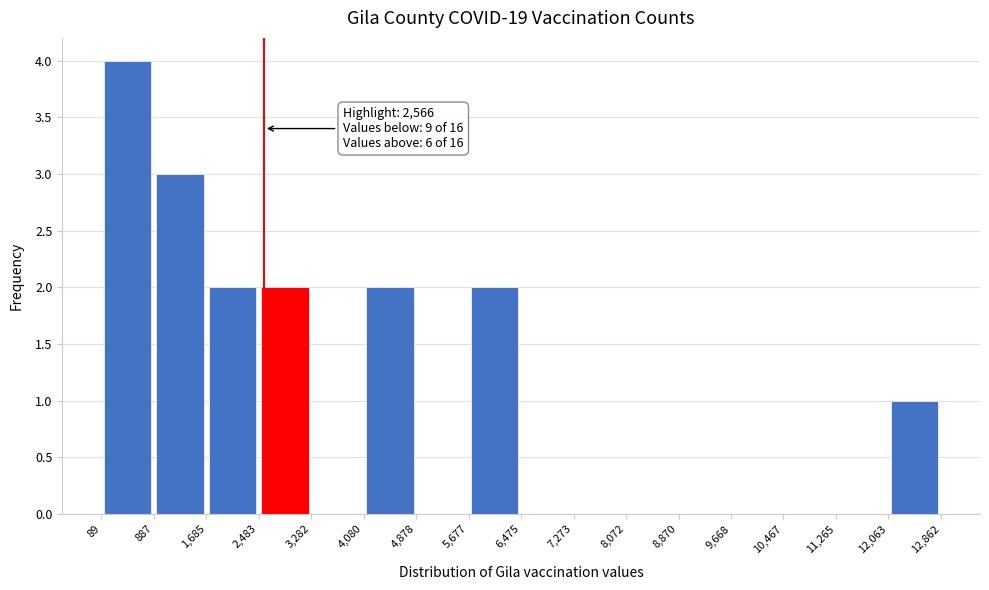

Which range on the x-axis has the tallest bar?

89 to 887